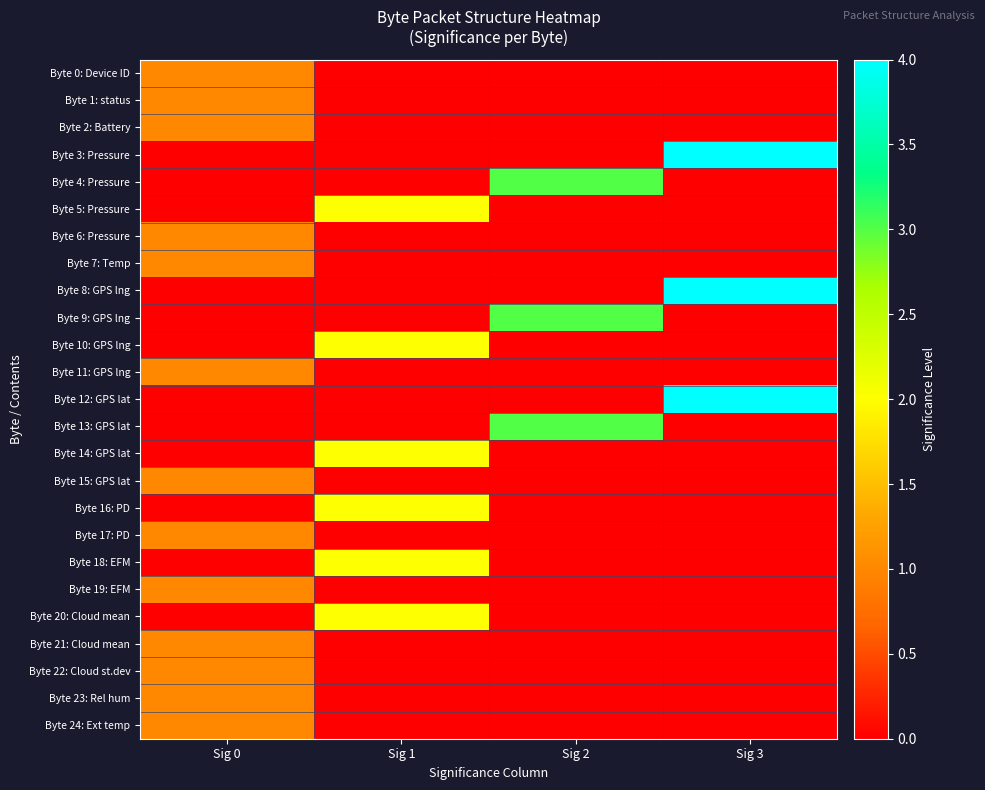

At which category is the sum across all series the highest?

Sig 0